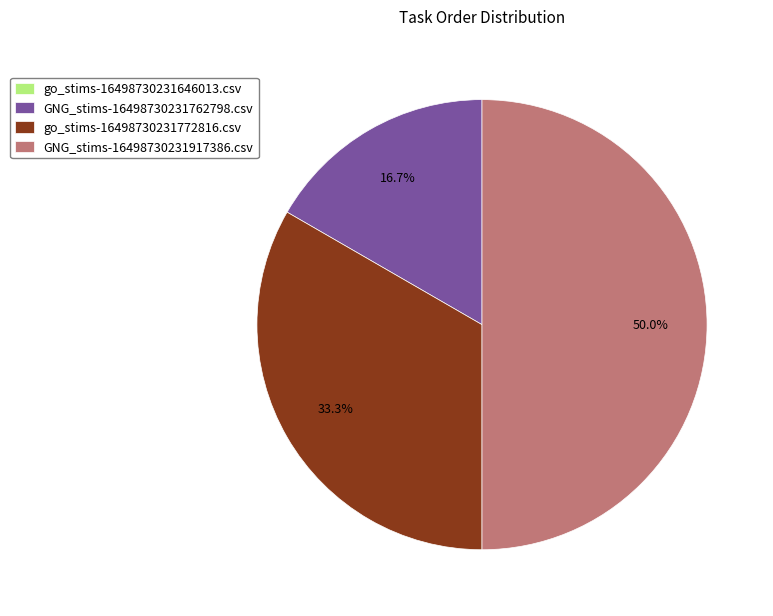

What is the total percentage of go_stims-16498730231772816.csv and GNG_stims-16498730231917386.csv?

83.3%